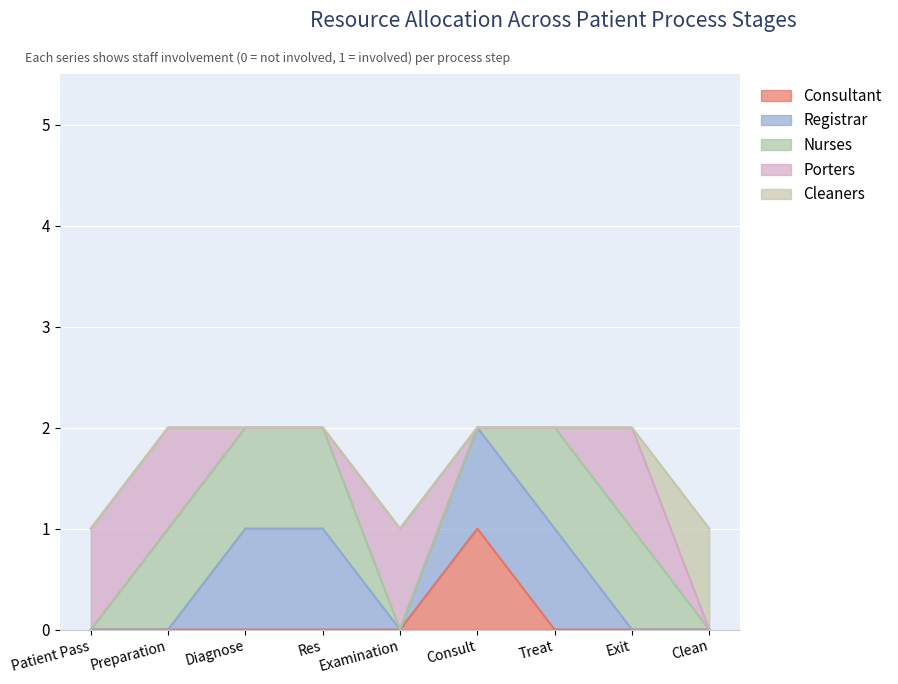

What is the total value across all series at Treat?

2